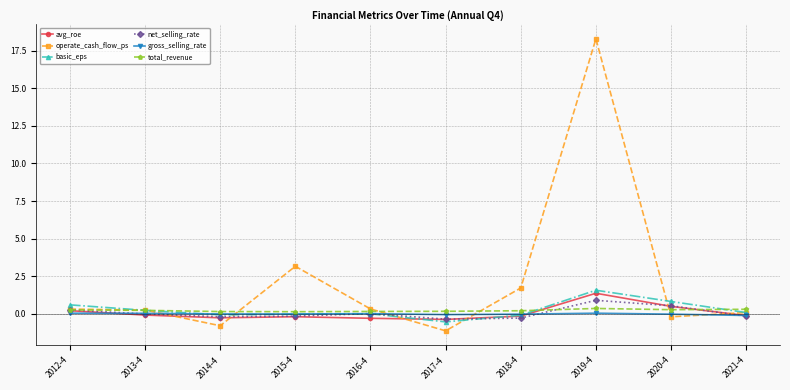

How many distinct data groups are displayed?

6